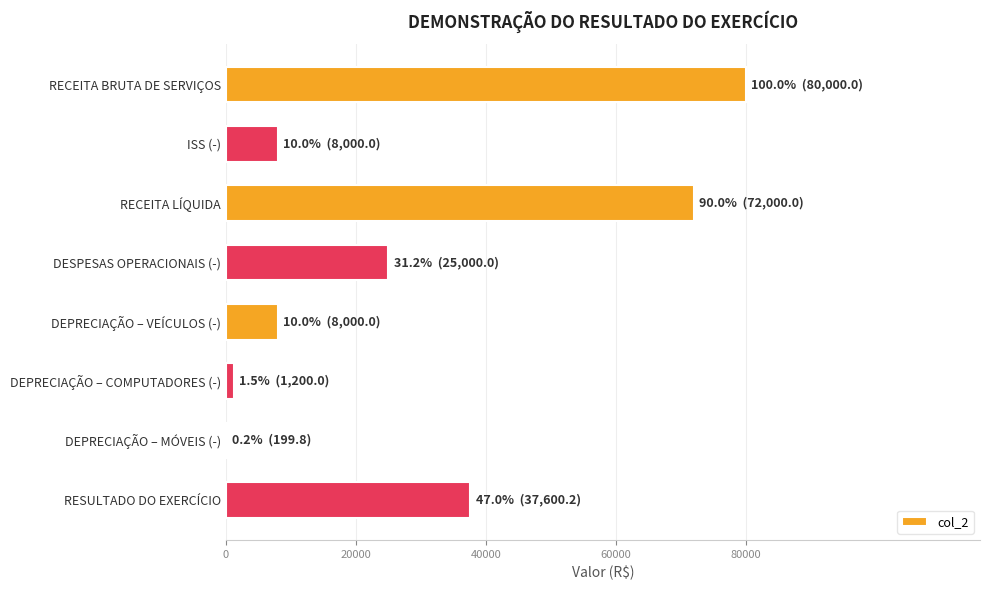

True or false: the data shows 19625.6 at RECEITA LÍQUIDA.

False